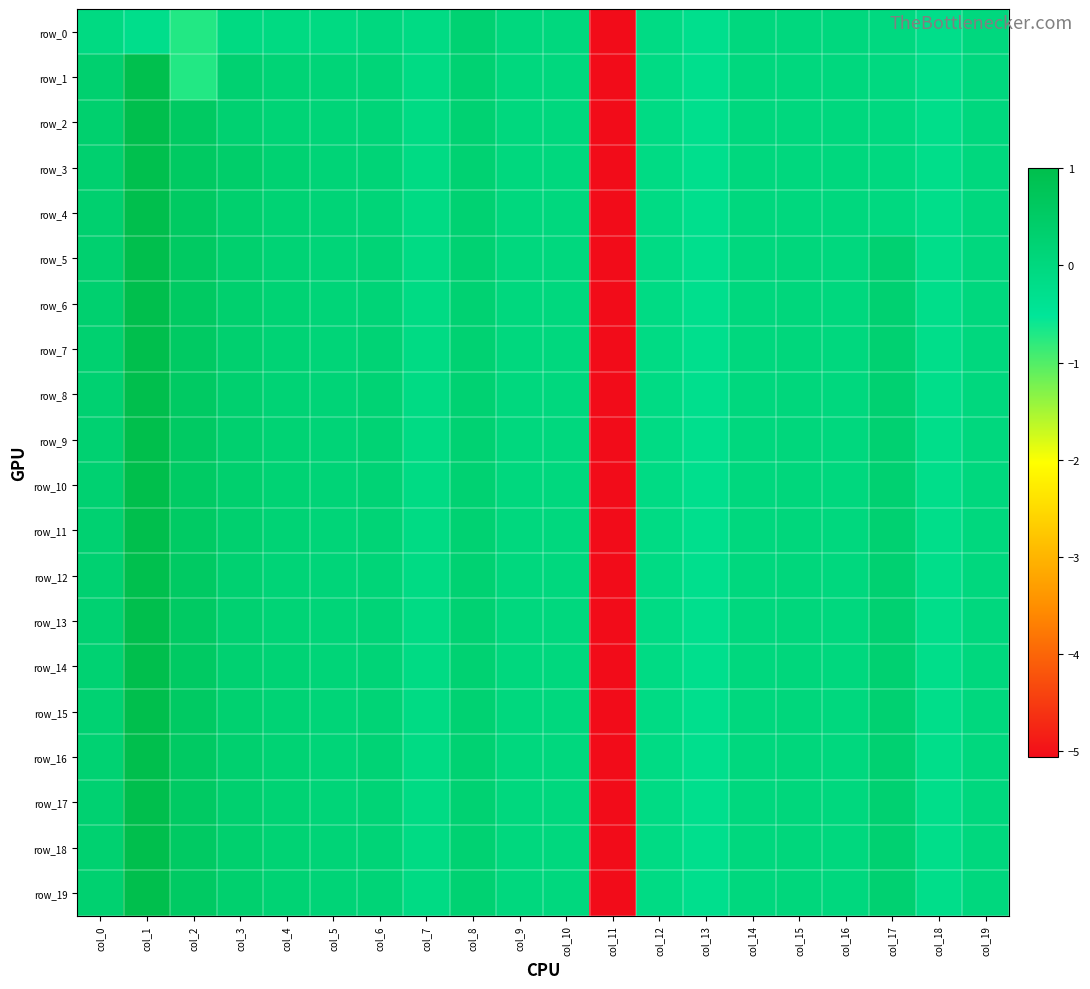

How many values in the row_12 series are below 0?

5